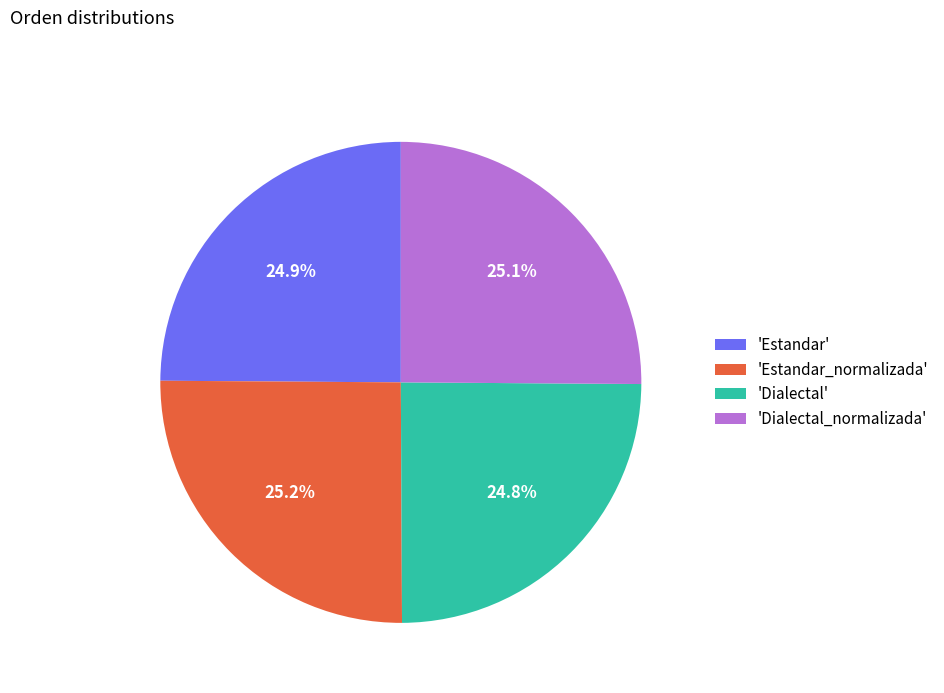

What percentage is NOT represented by 'Dialectal_normalizada'?

74.9%